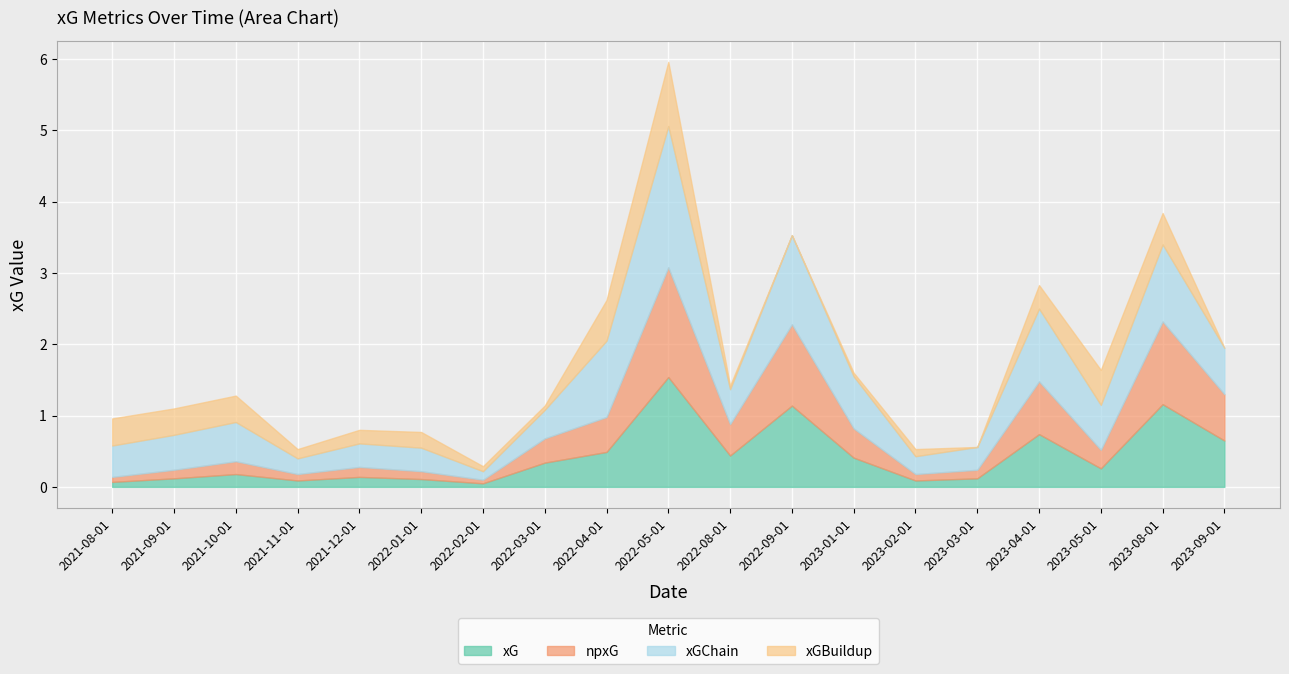

What position from the left is 2022-01-01?

6